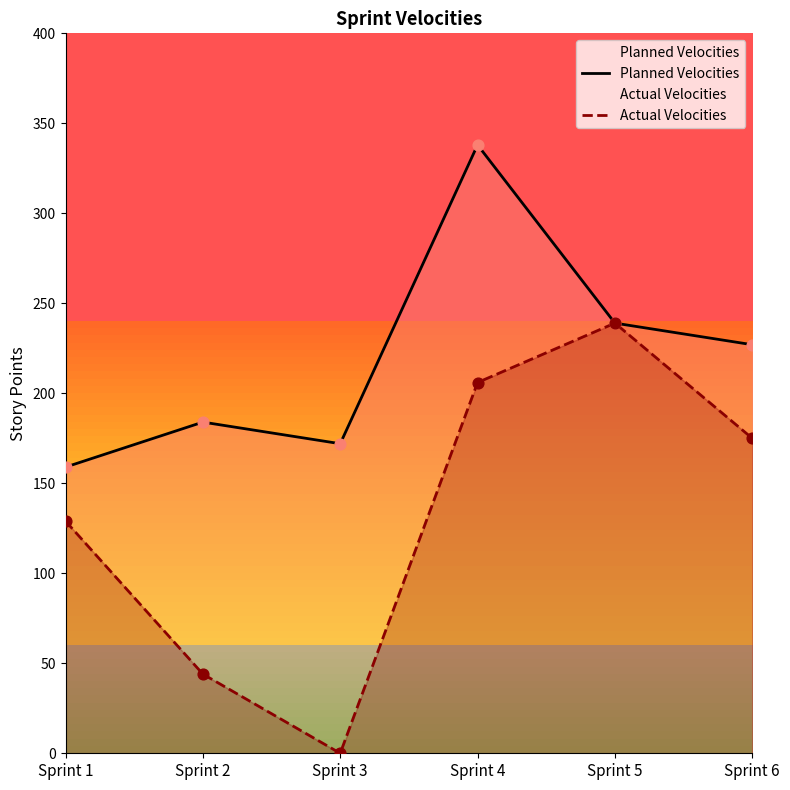

At which category is the sum across all series the highest?

Sprint 4